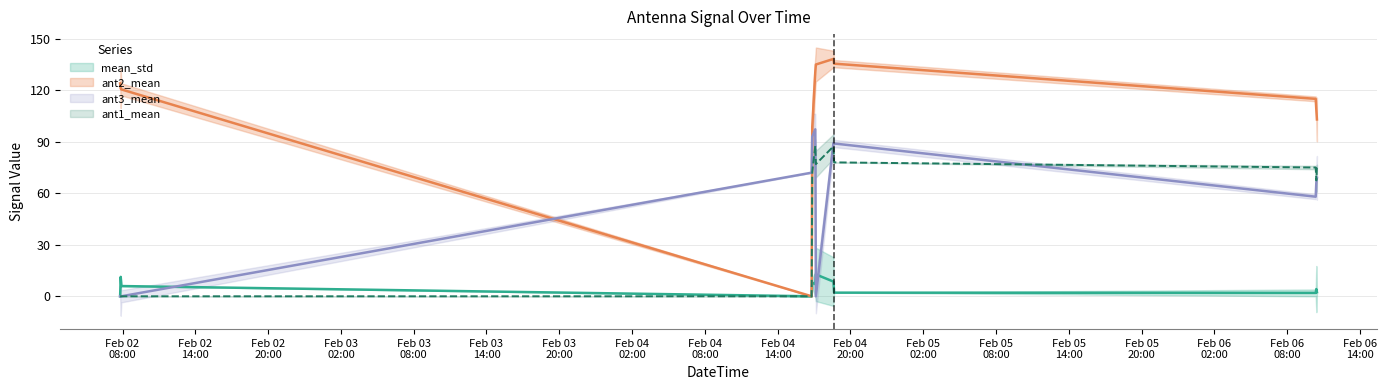

Rank the series at 2021-02-04 17:09 from lowest to highest value.

ant3_mean, mean_std, ant1_mean, ant2_mean